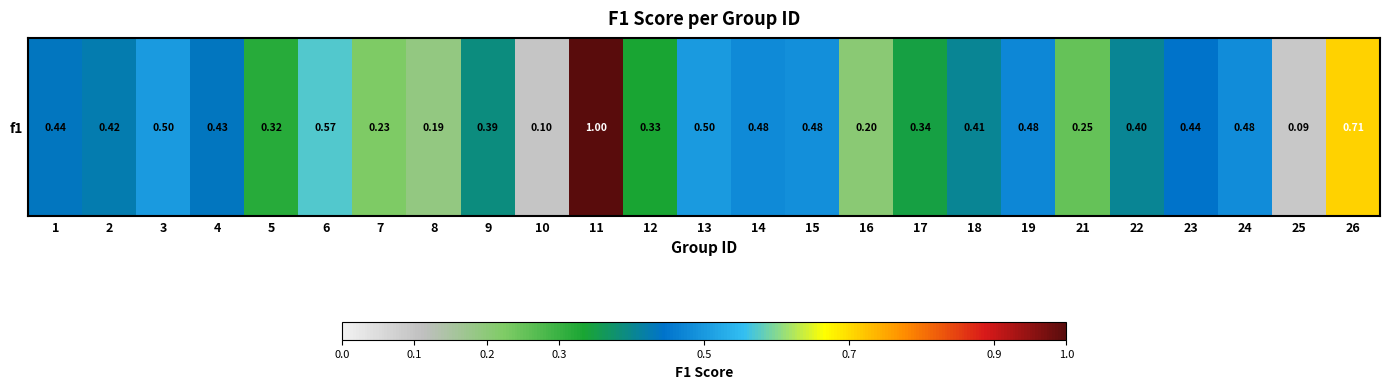

Rank the categories by value from lowest to highest.

25, 10, 8, 16, 7, 21, 5, 12, 17, 9, 22, 18, 2, 4, 1, 23, 19, 14, 24, 15, 3, 13, 6, 26, 11